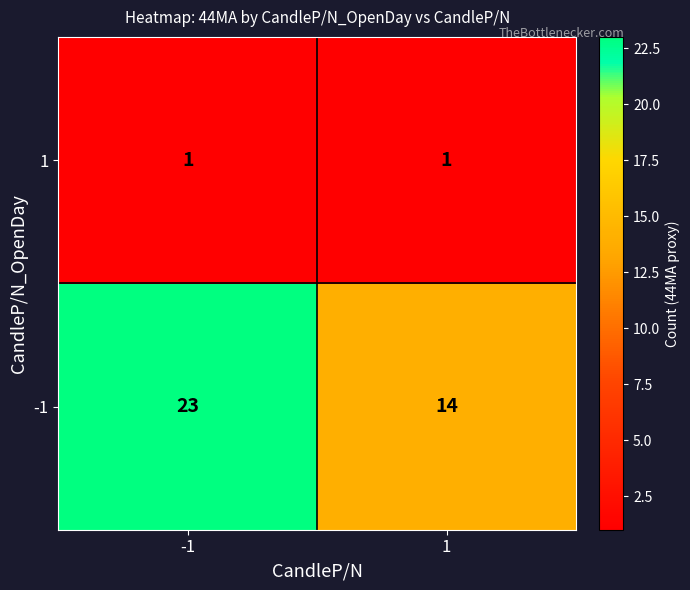

What is the sum of all -1 values?

37